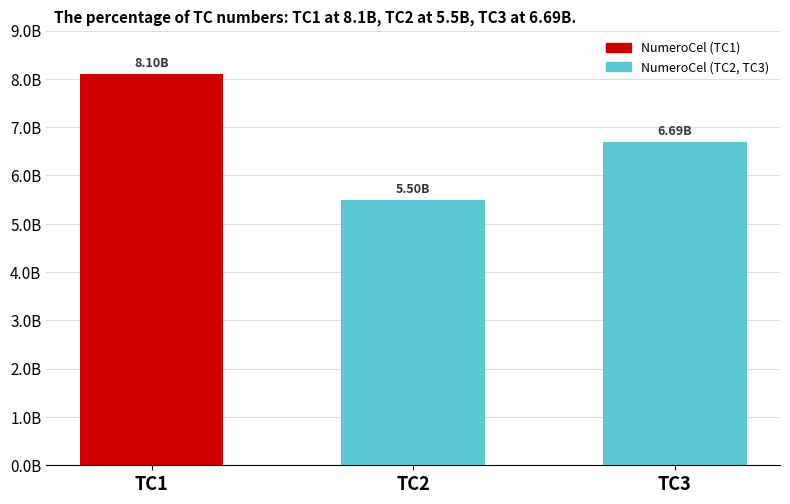

Are the bars horizontal?

No